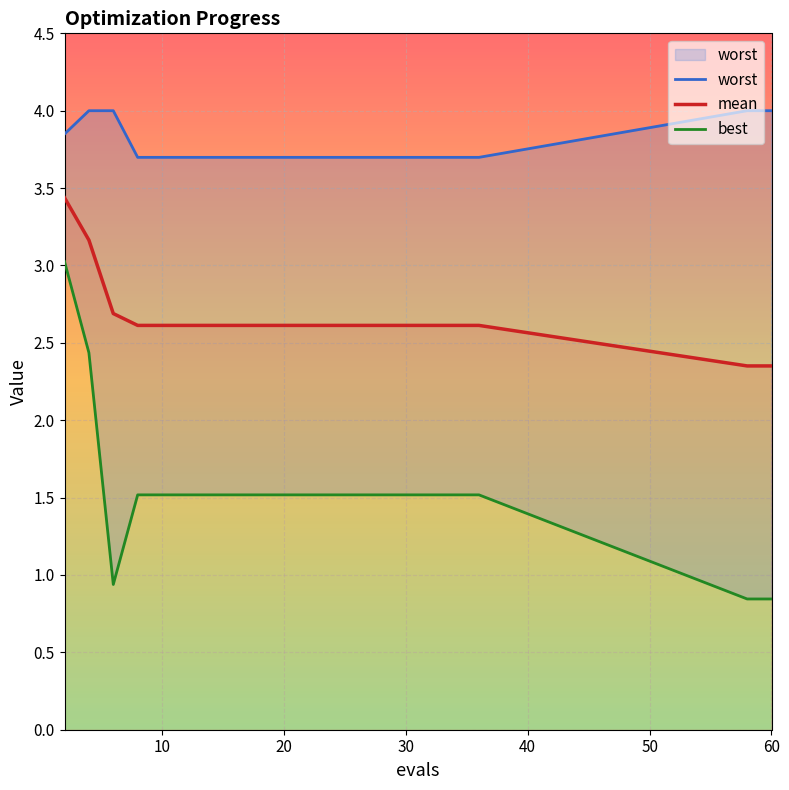

How many data points in best are less than 1?

3